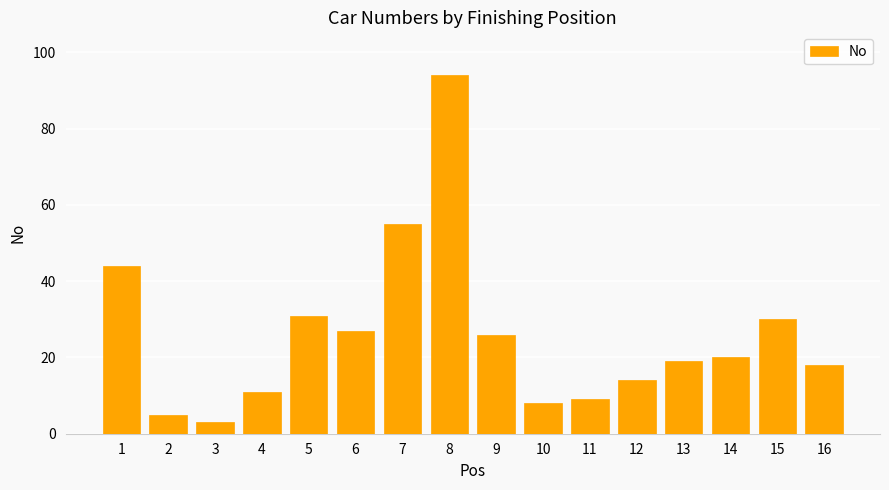

Does the chart contain stacked bars?

No